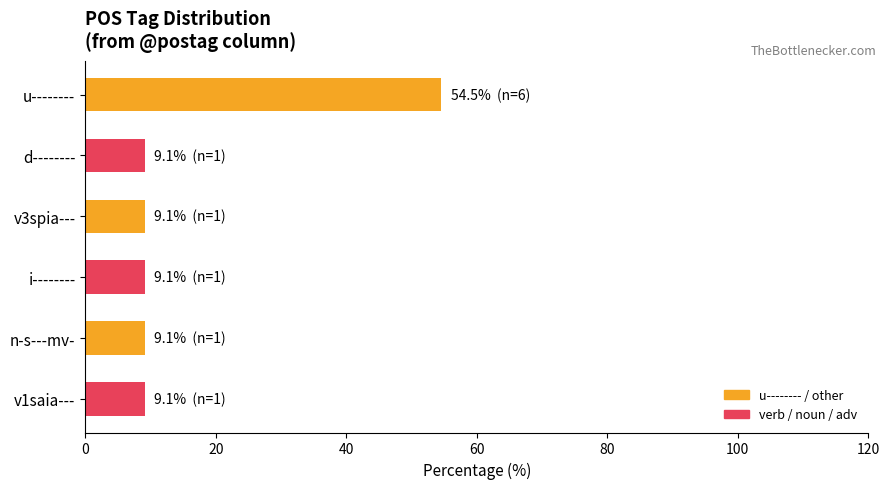

Reading top to bottom, what are all the values shown in this chart?

54.5	9.1	9.1	9.1	9.1	9.1